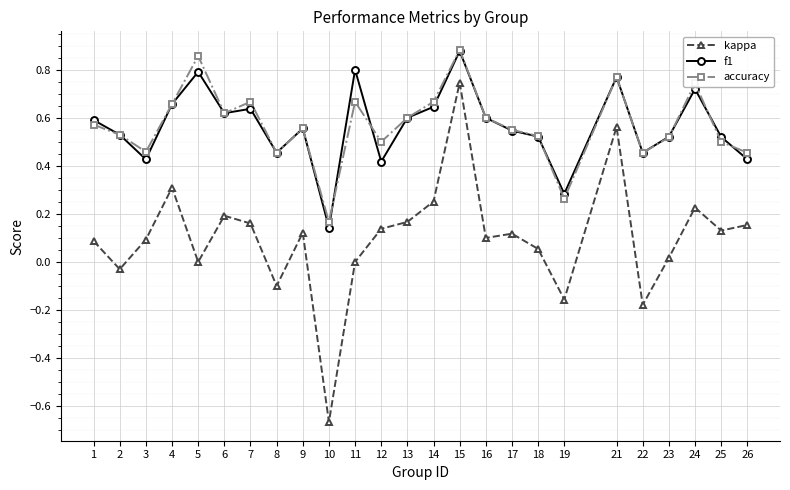

In accuracy, how many points are higher than both neighbors (excluding endpoints)?

7